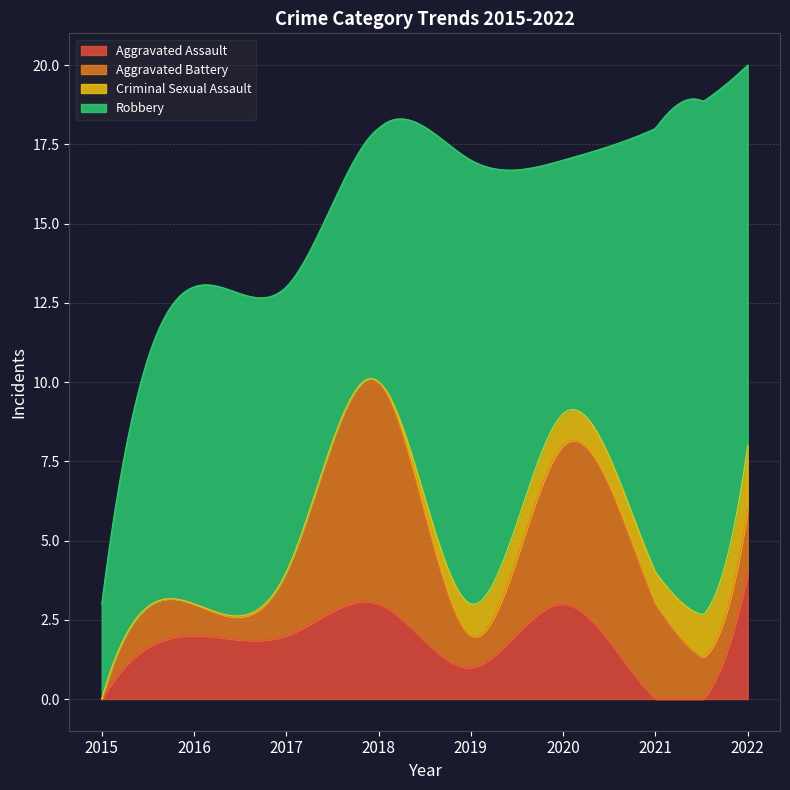

What is the value of the Robbery point at the 7th from the left?

14